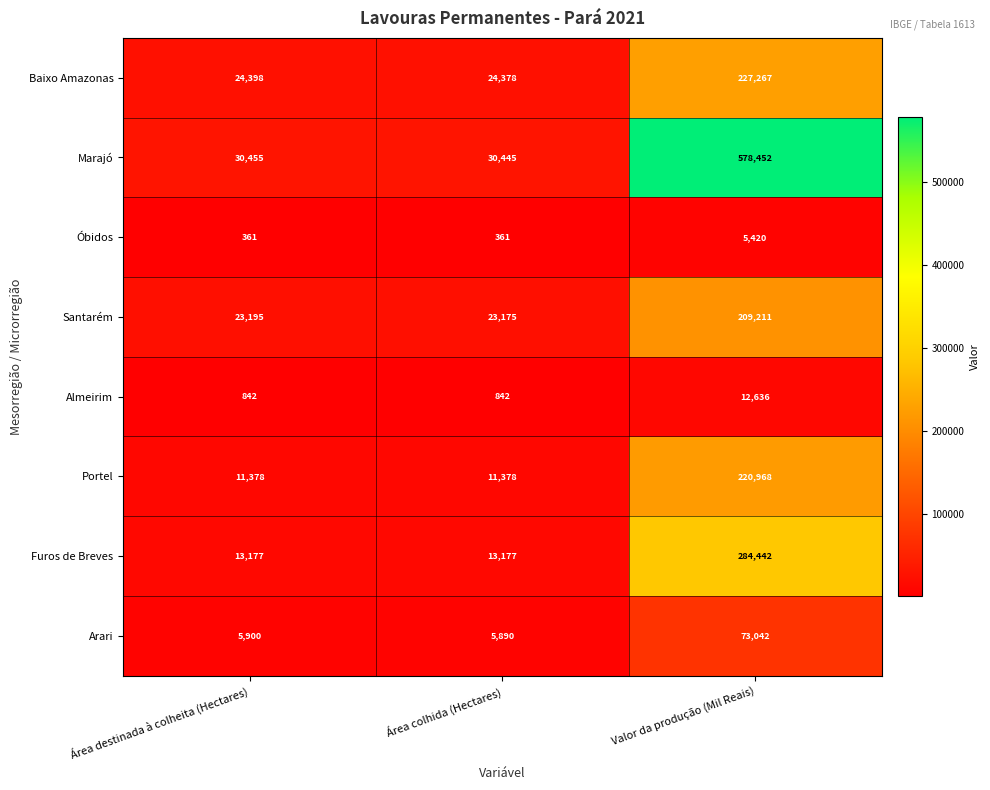

What is the total value across all series at Área colhida (Hectares)?

109646